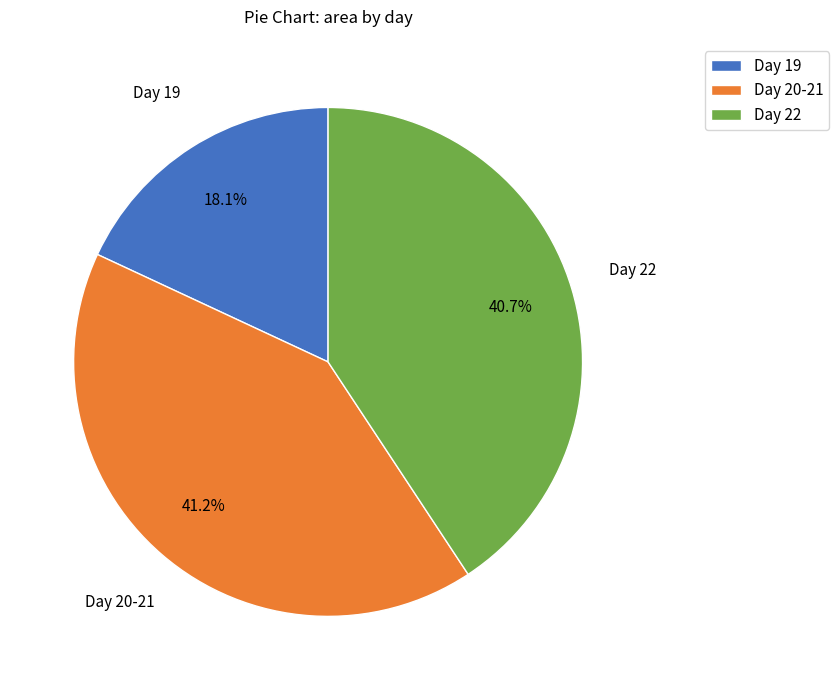

How much of the chart is everything except Day 19?

81.9%